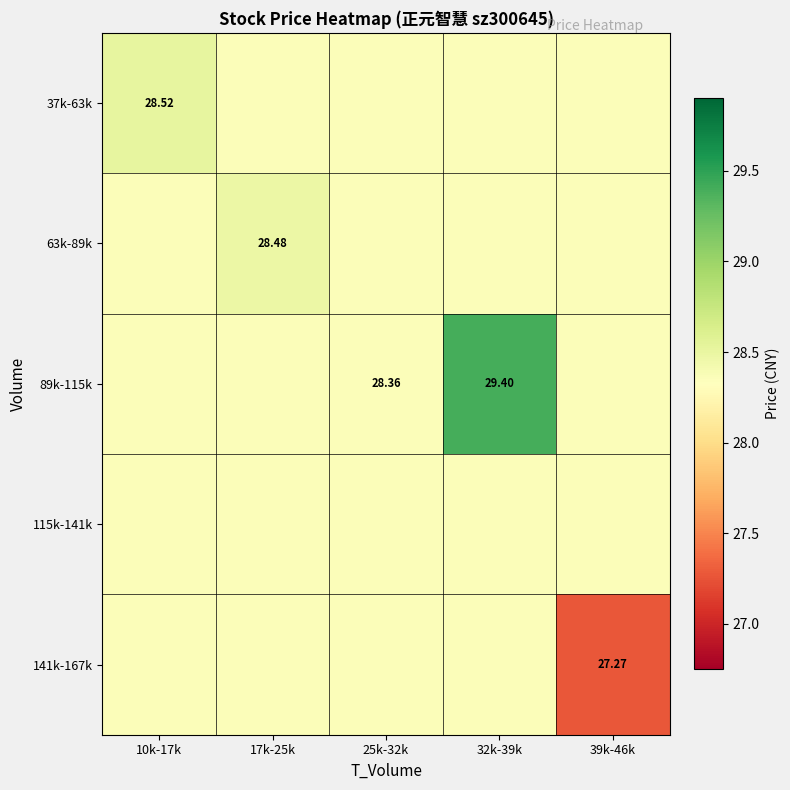

The value of 63k-89k at 32k-39k is 37.0. True or false?

False